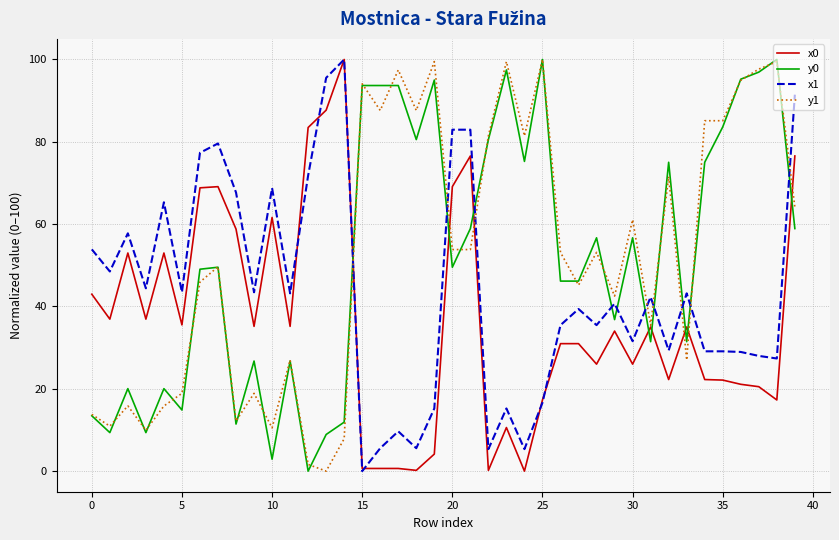

After their last crossing, which series has the higher values: y0 or x1?

x1